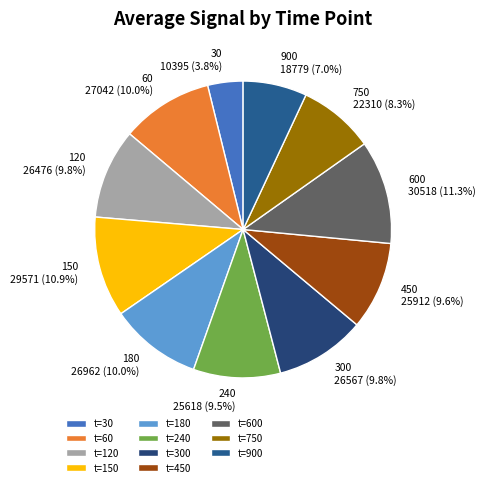

How many segments does this pie chart have?

11